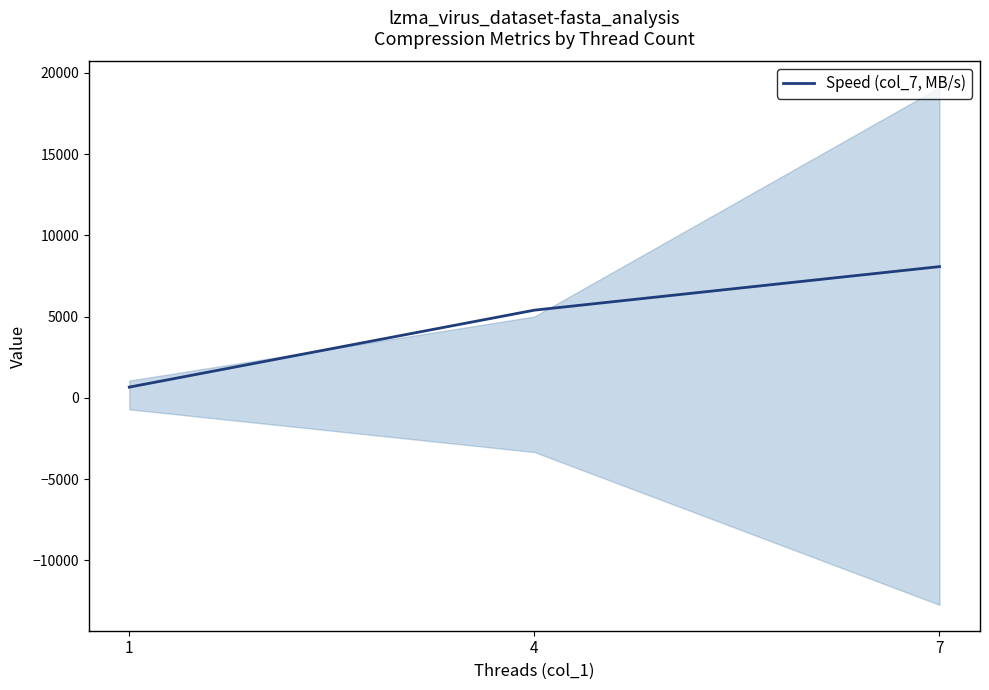

The chart shows a value of 13860.3 at 7. True or false?

False